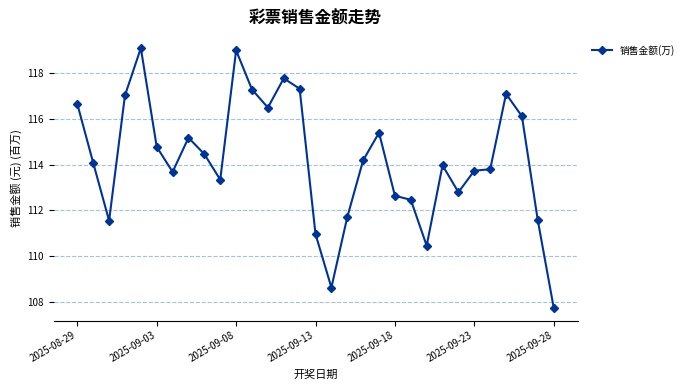

What is the value of the 1st point from the left?

116.7